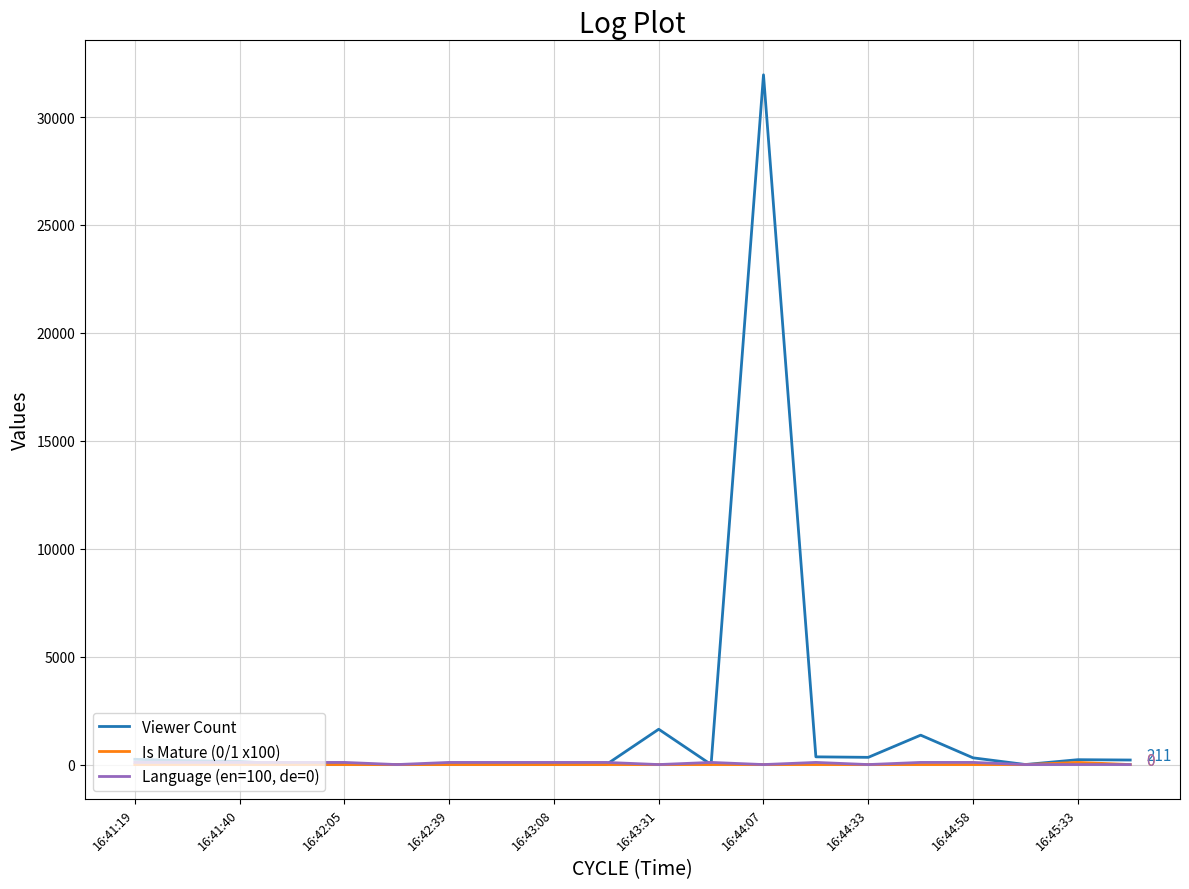

What is the greatest value displayed?

31958